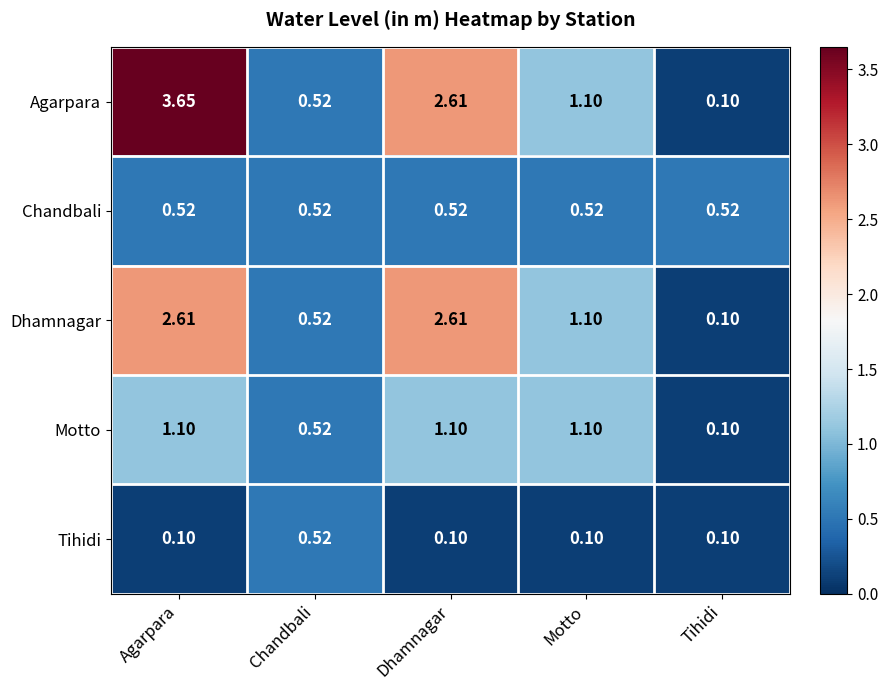

Which series has the widest spread of values?

Agarpara